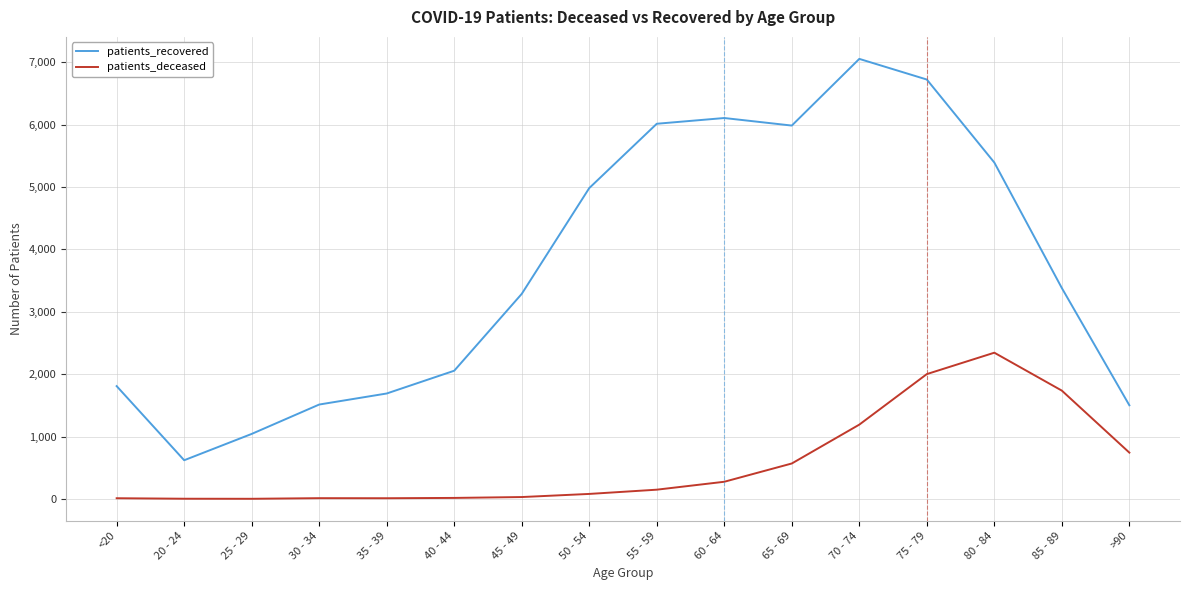

Count the number of categories in the chart.

16